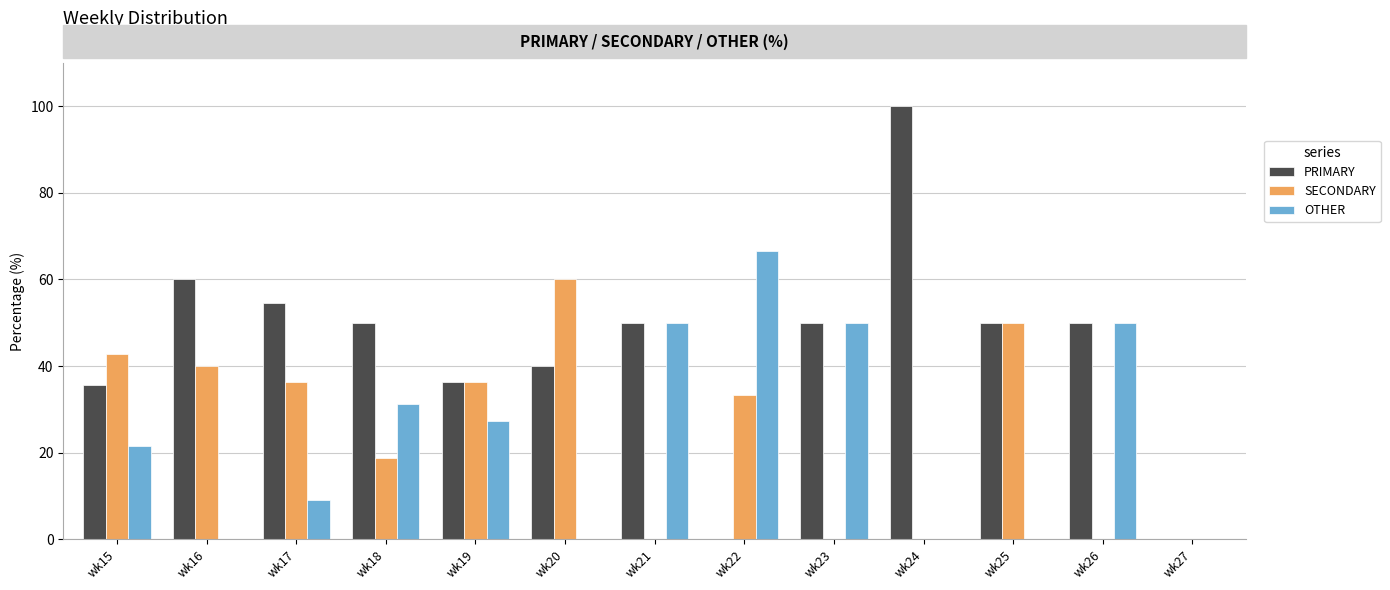

Read the OTHER value at wk15.

21.4